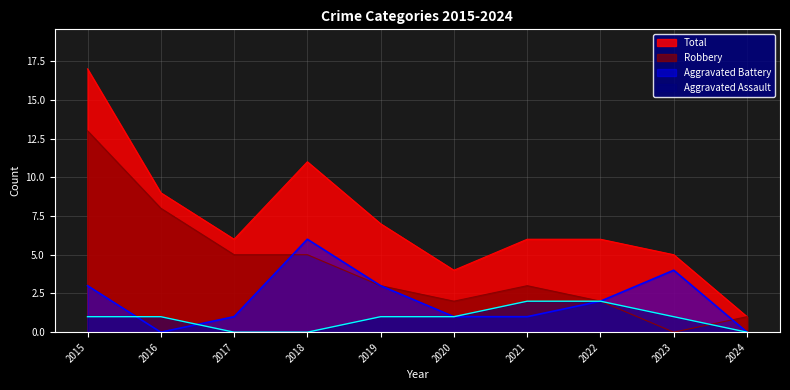

True or false: Aggravated Assault and Aggravated Battery cross at least once.

True